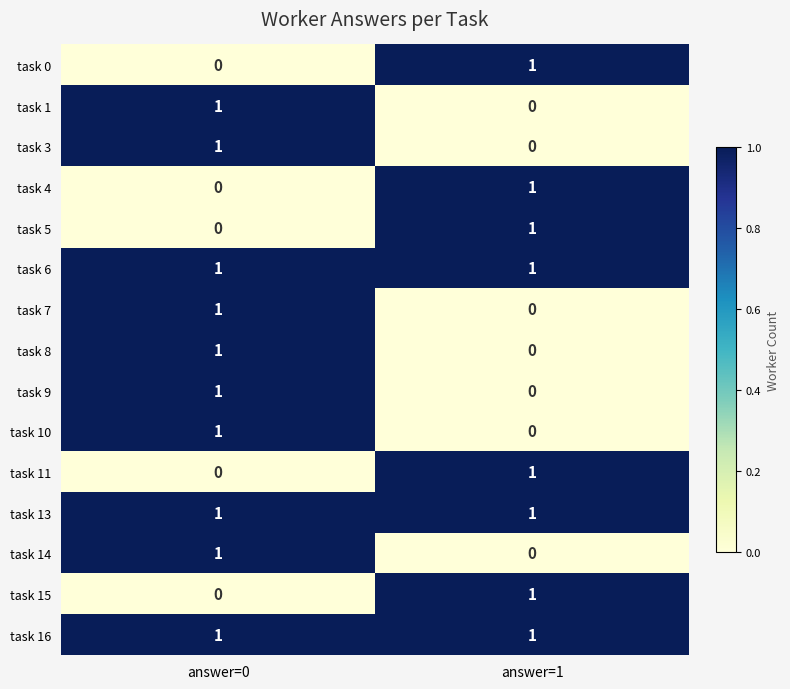

At which category is the sum across all series the highest?

answer=0